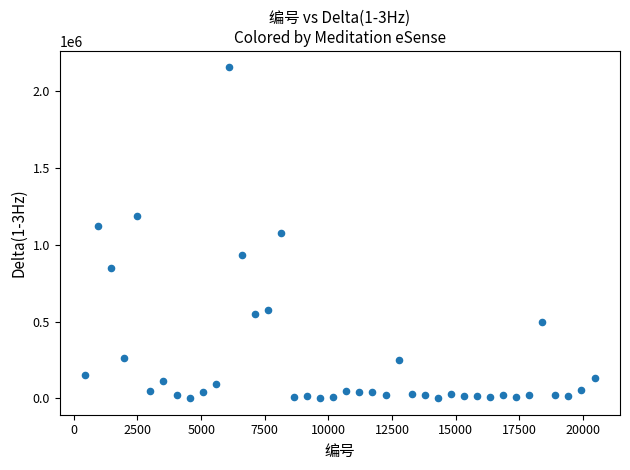

What is the range of X values (max minus min)?

20007